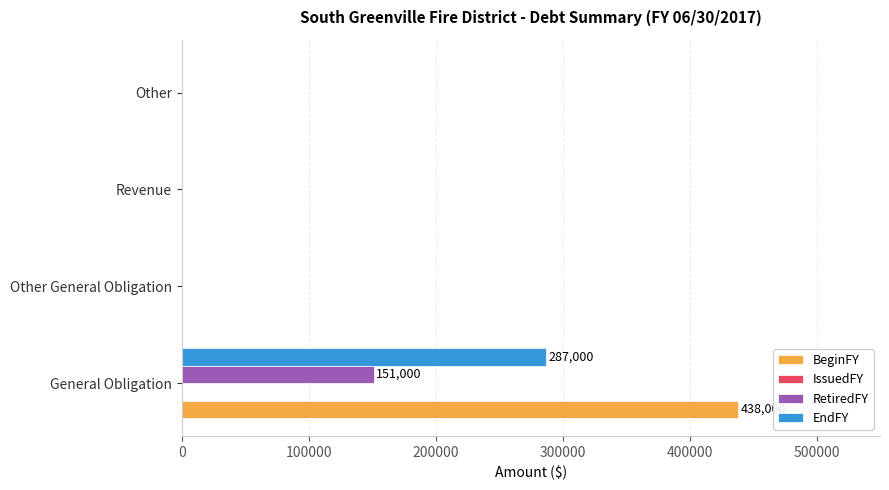

At which label does RetiredFY reach its peak?

General Obligation